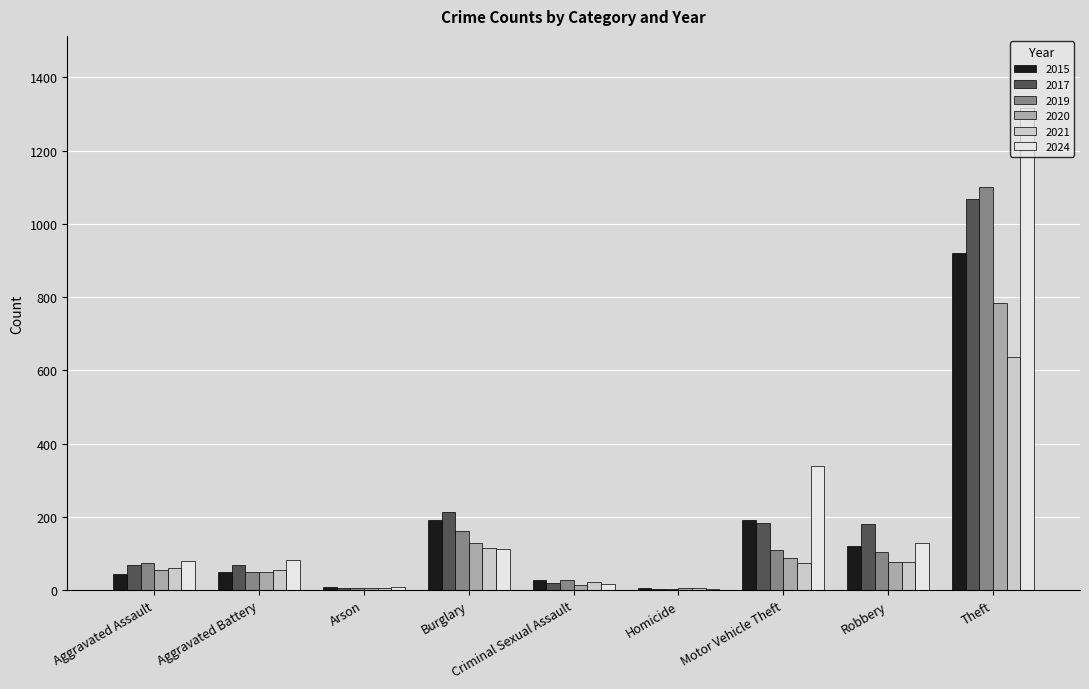

What is the sum of all 2015 values?

1565